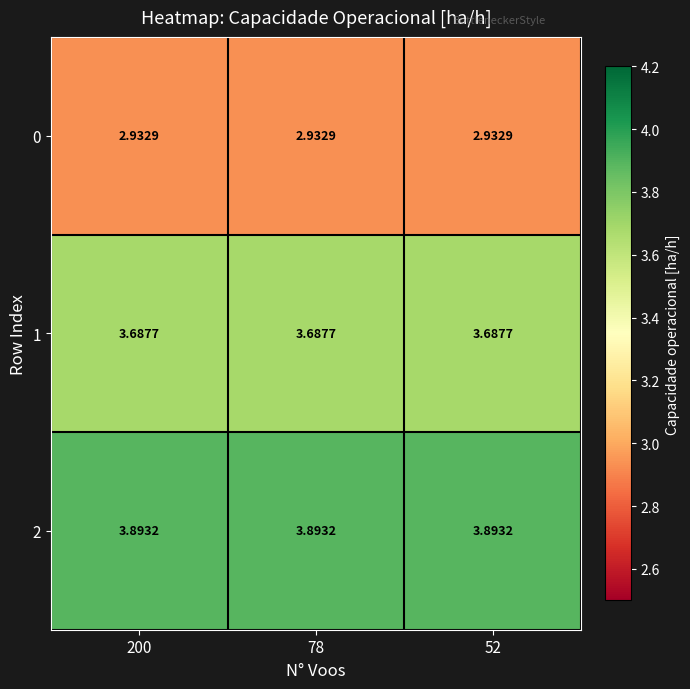

List the series in order of their overall mean, lowest first.

0, 1, 2